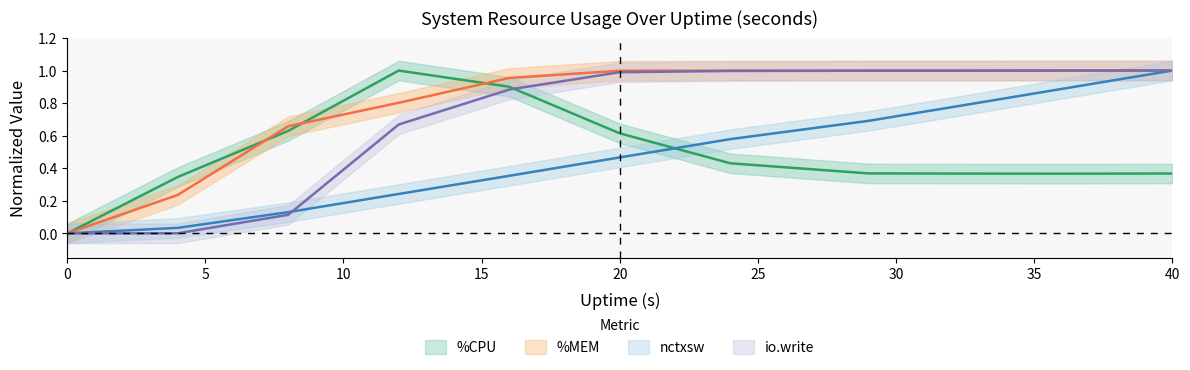

The %MEM series shows 0.8 at 12. True or false?

True